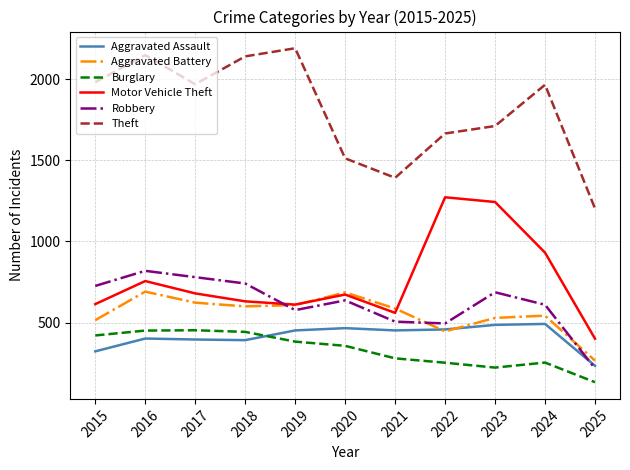

What is the approximate value of Burglary at 2022?

253